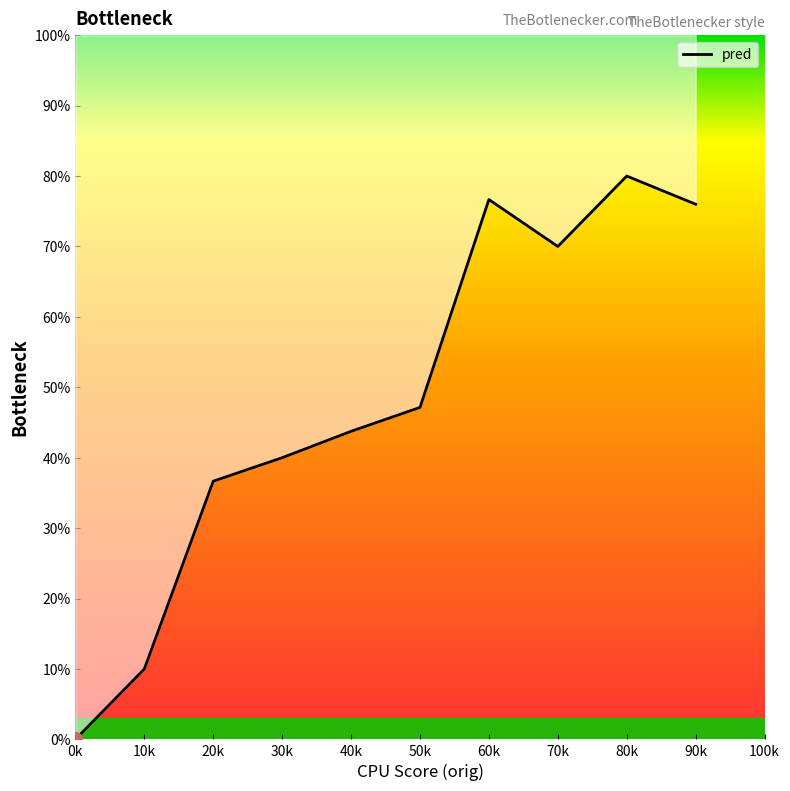

The value at 60k is 76.7. True or false?

True